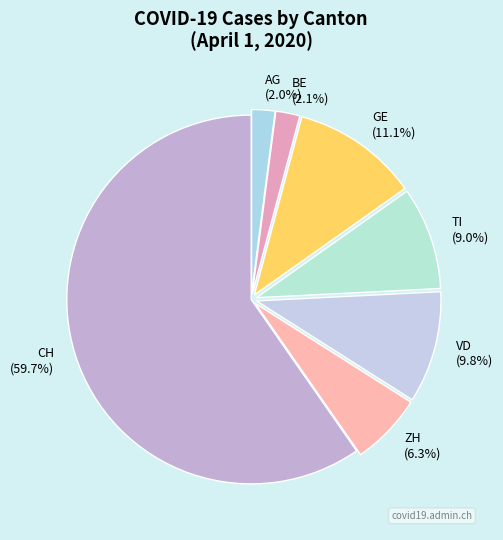

Is there any slice that represents more than half of the pie?

Yes